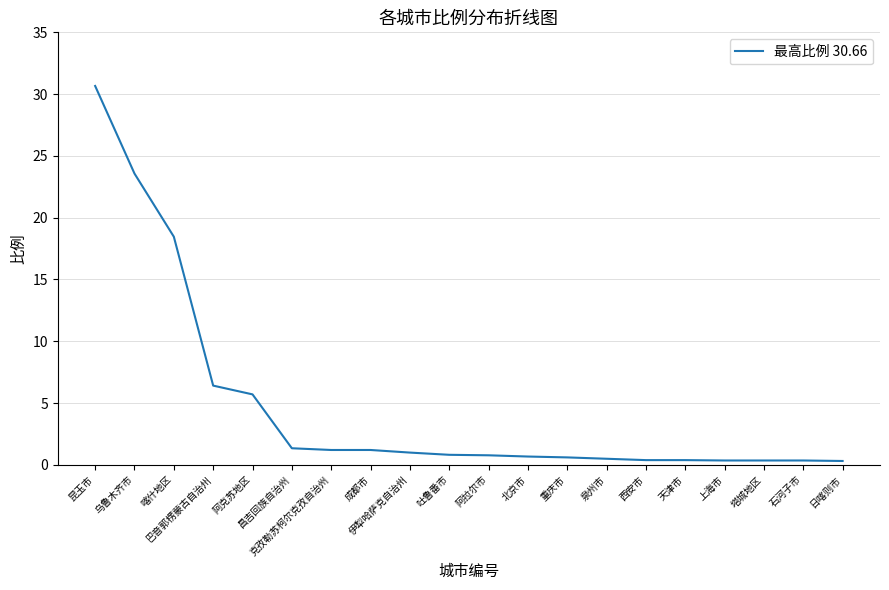

What is the maximum value shown in the chart?

30.7